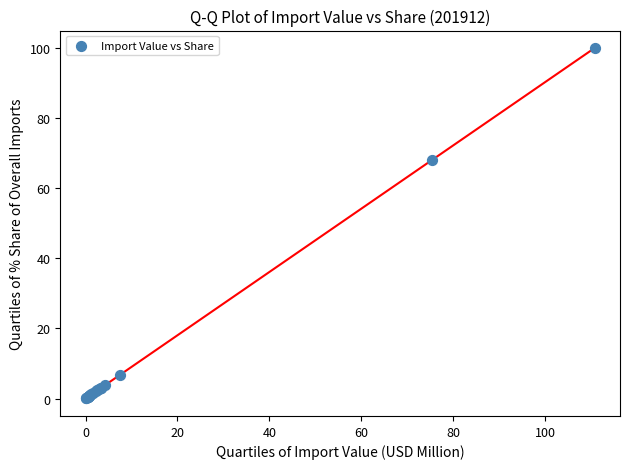

What Y value in the scatter plot is closest to 50?

68.0